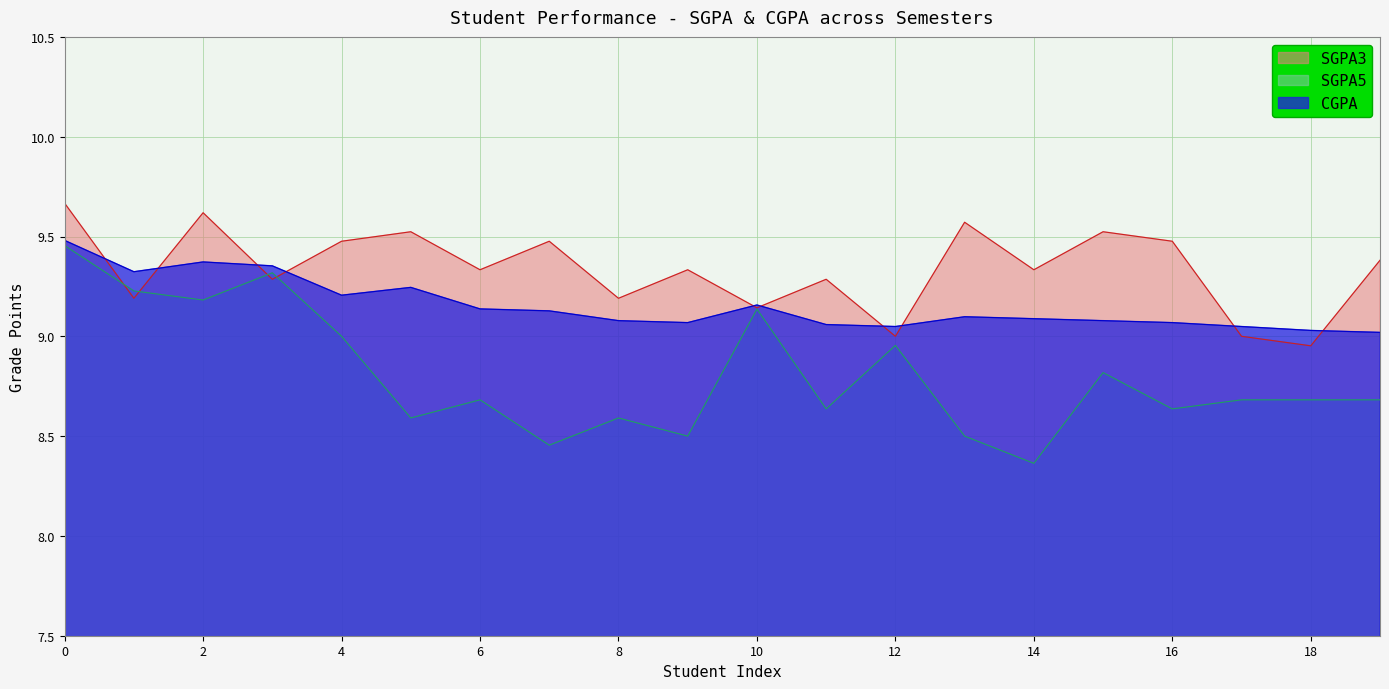

Reading right to left, what are all the values shown in this chart?

CGPA: 9.0	9.0	9.0	9.1	9.1	9.1	9.1	9.0	9.1	9.2	9.1	9.1	9.1	9.1	9.2	9.2	9.4	9.4	9.3	9.5
SGPA3: 9.4	9.0	9.0	9.5	9.5	9.3	9.6	9.0	9.3	9.1	9.3	9.2	9.5	9.3	9.5	9.5	9.3	9.6	9.2	9.7
SGPA5: 8.7	8.7	8.7	8.6	8.8	8.4	8.5	9.0	8.6	9.1	8.5	8.6	8.5	8.7	8.6	9.0	9.3	9.2	9.2	9.5